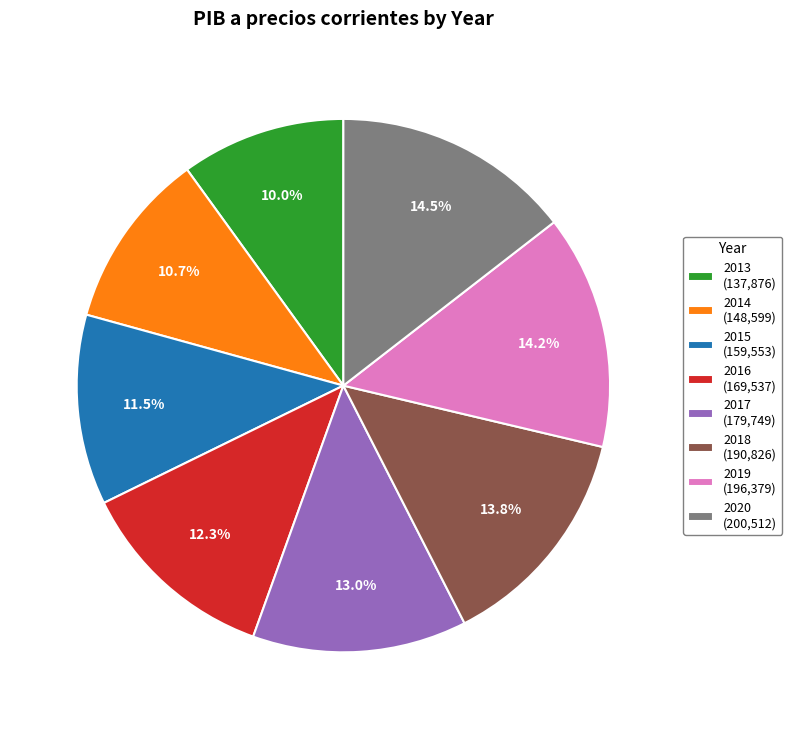

To the nearest percent, what is the average slice percentage?

12%